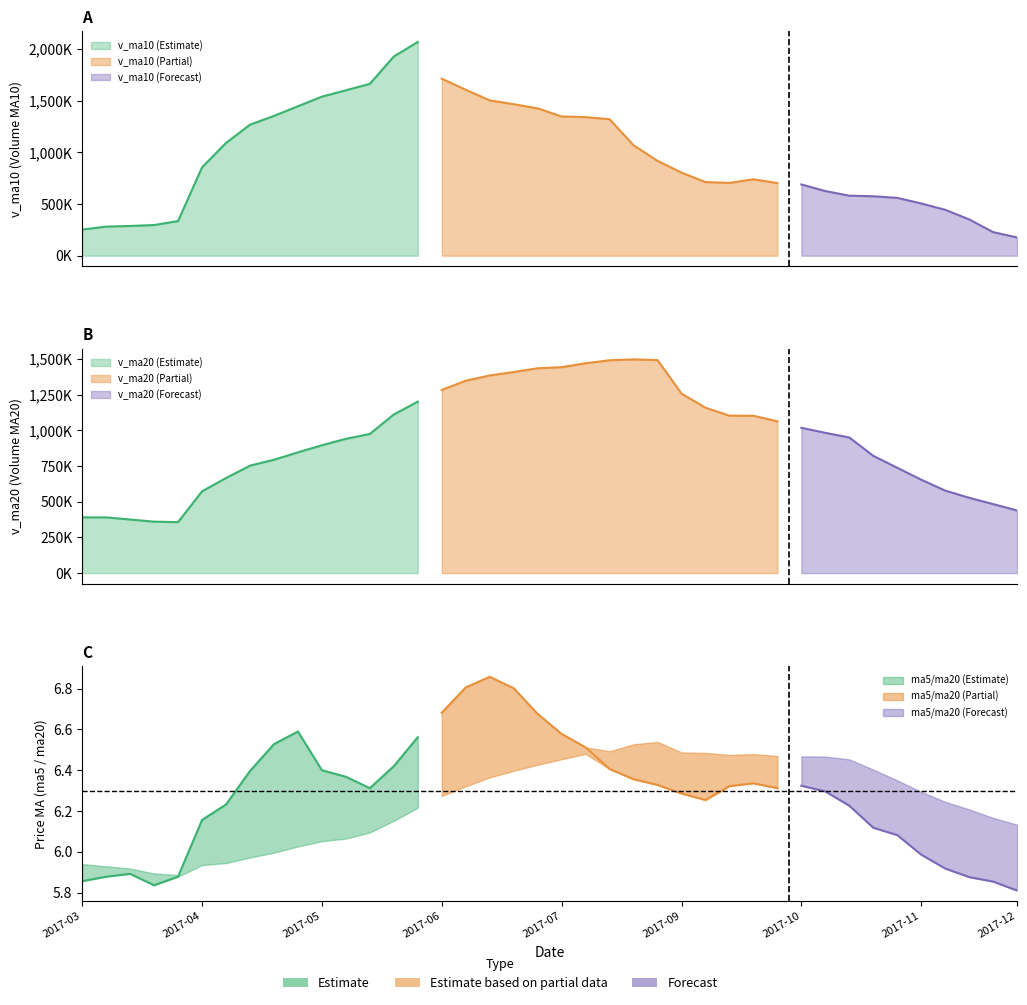

What is the label of the 12th point from the left?

11